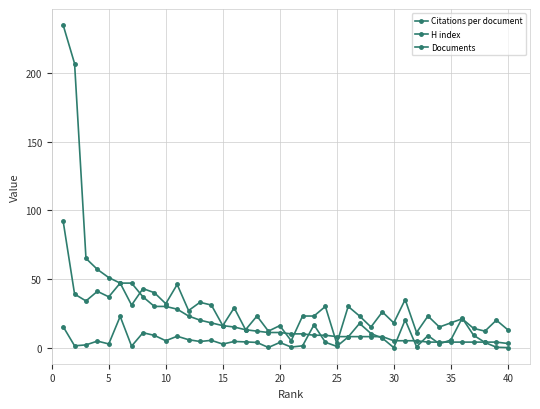

How many values in the H index series are below 23?

16